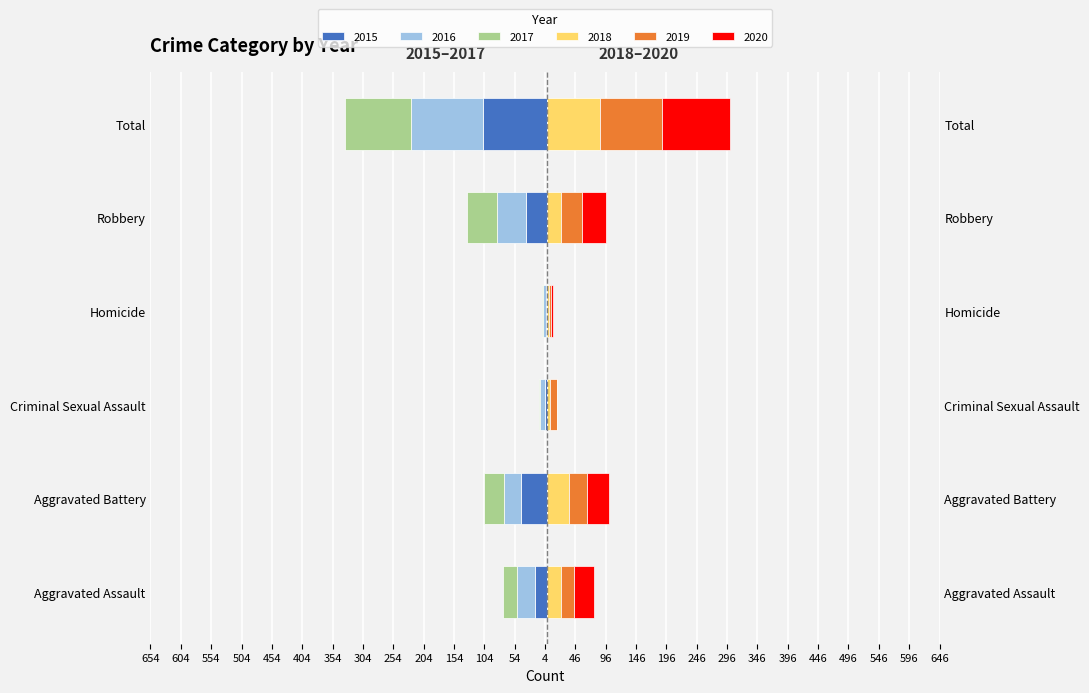

Between Criminal Sexual Assault and Homicide, which series saw the biggest shift?

2019